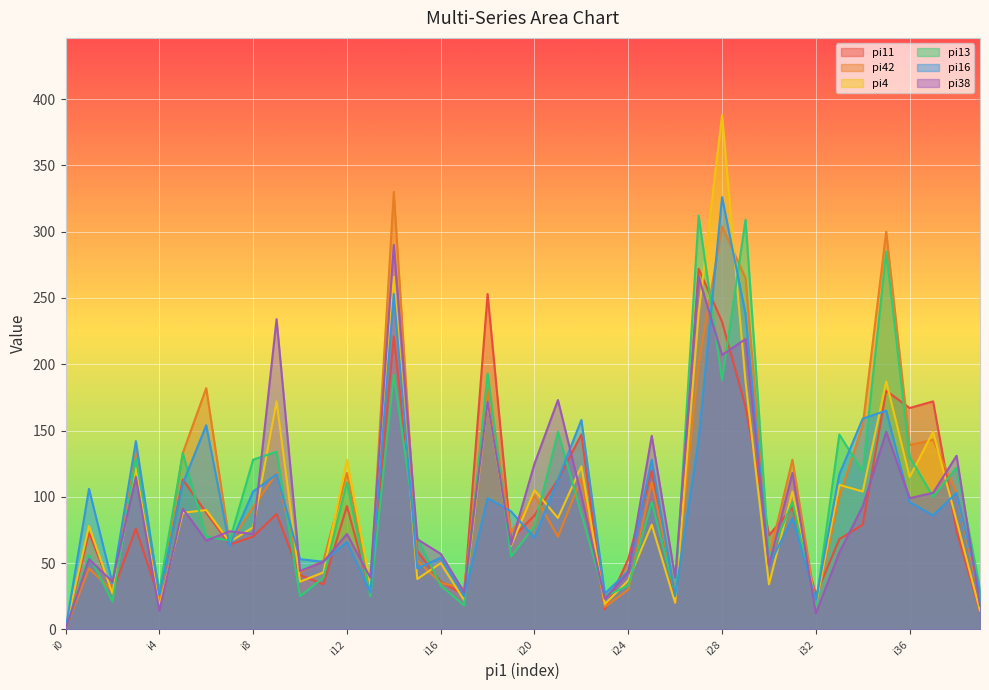

Between i23 and i37, which series saw the biggest shift?

pi11